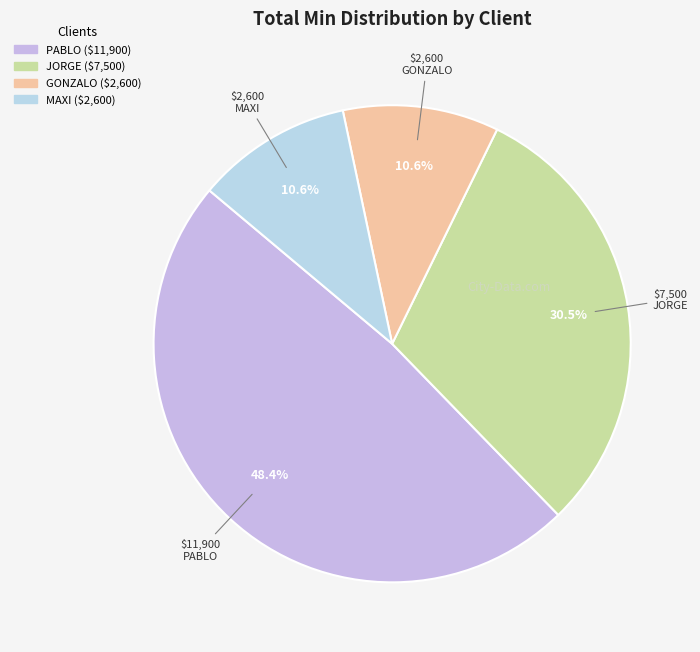

How many slices are in this pie chart?

4